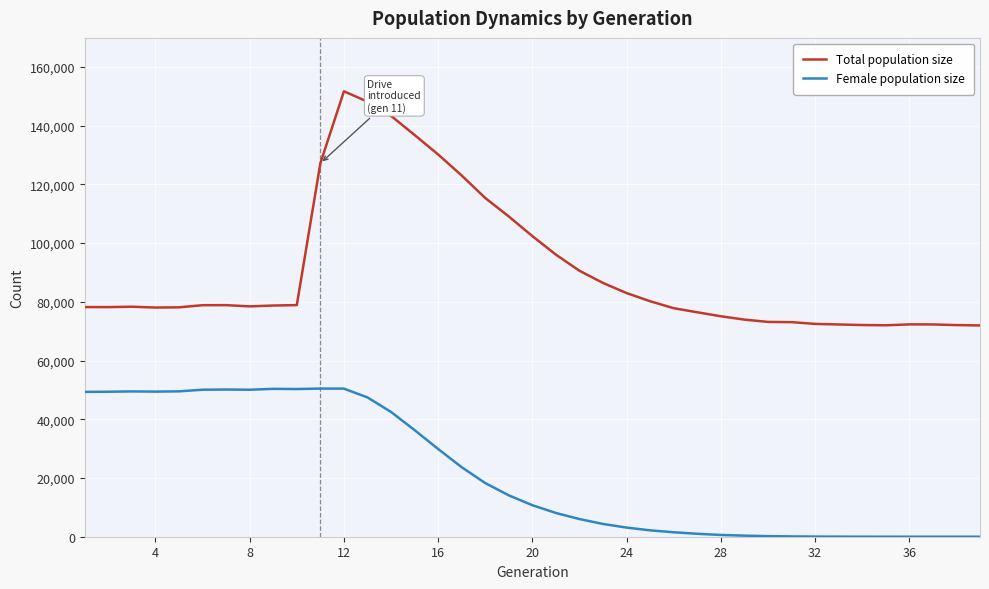

What is the difference between the second highest and second lowest values in the Total population size series?

76162